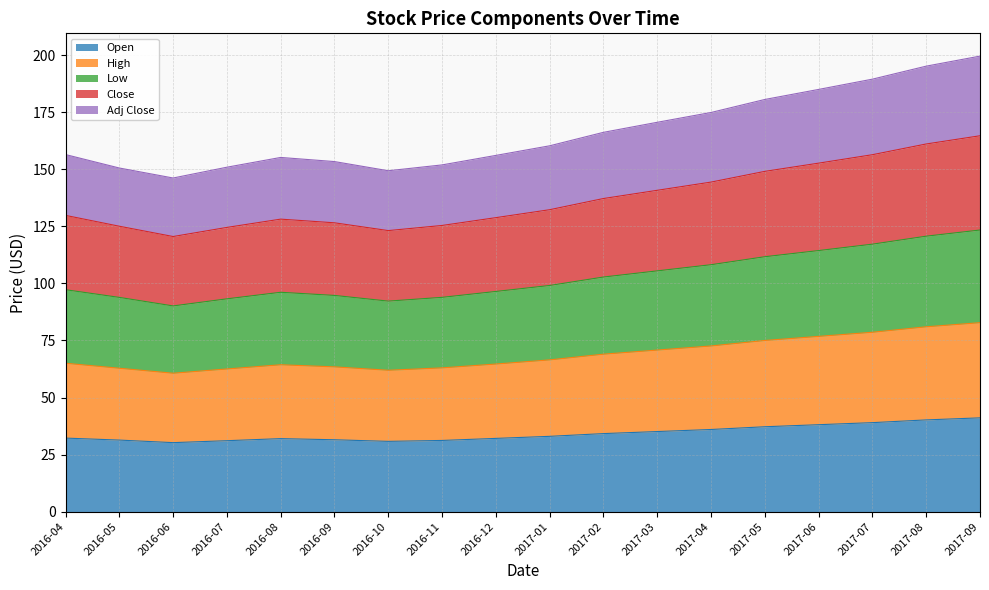

What is the difference between the maximum and minimum values in the Open series?

10.9